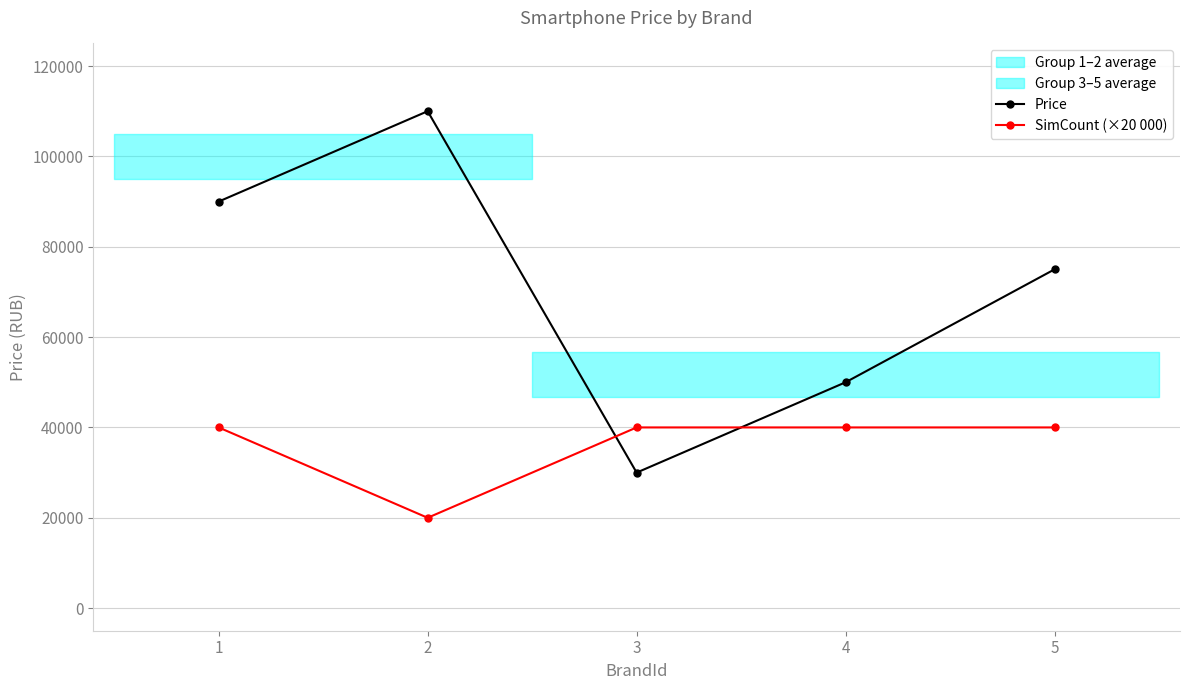

Rank the categories by Price value from lowest to highest.

3, 4, 5, 1, 2